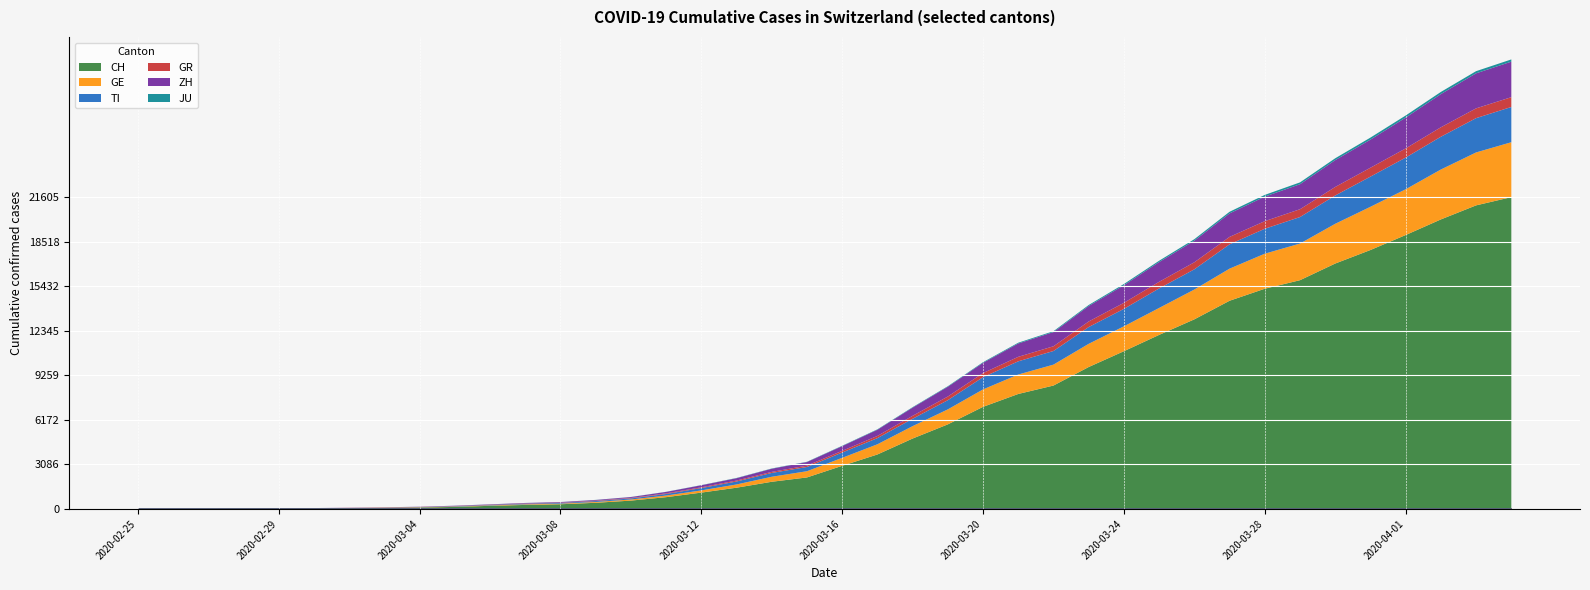

Which has a higher value, 2020-03-03 or 2020-04-02?

2020-04-02